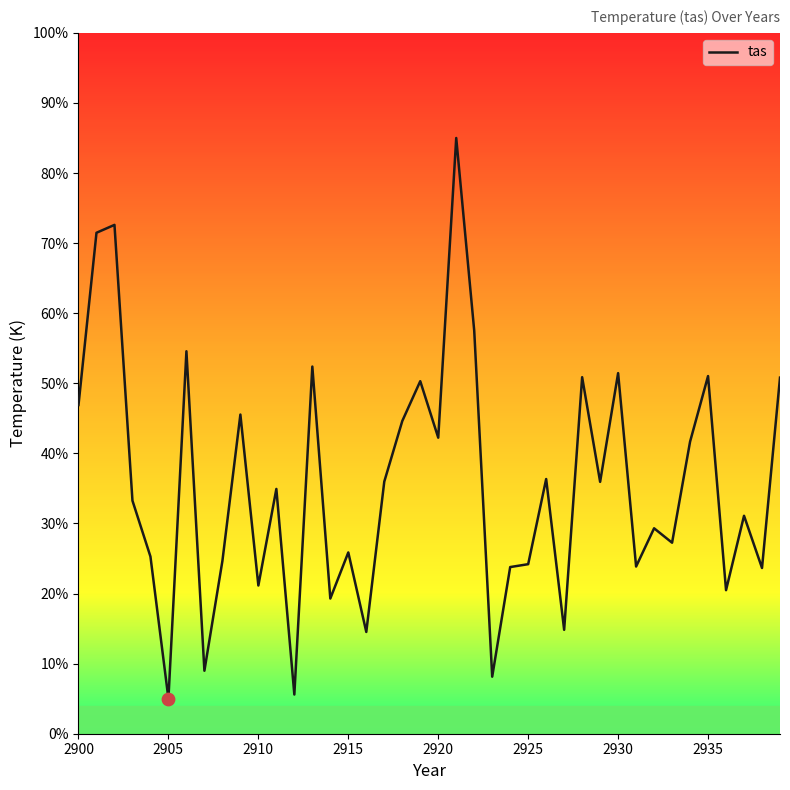

What is the maximum value shown in the chart?

85.0